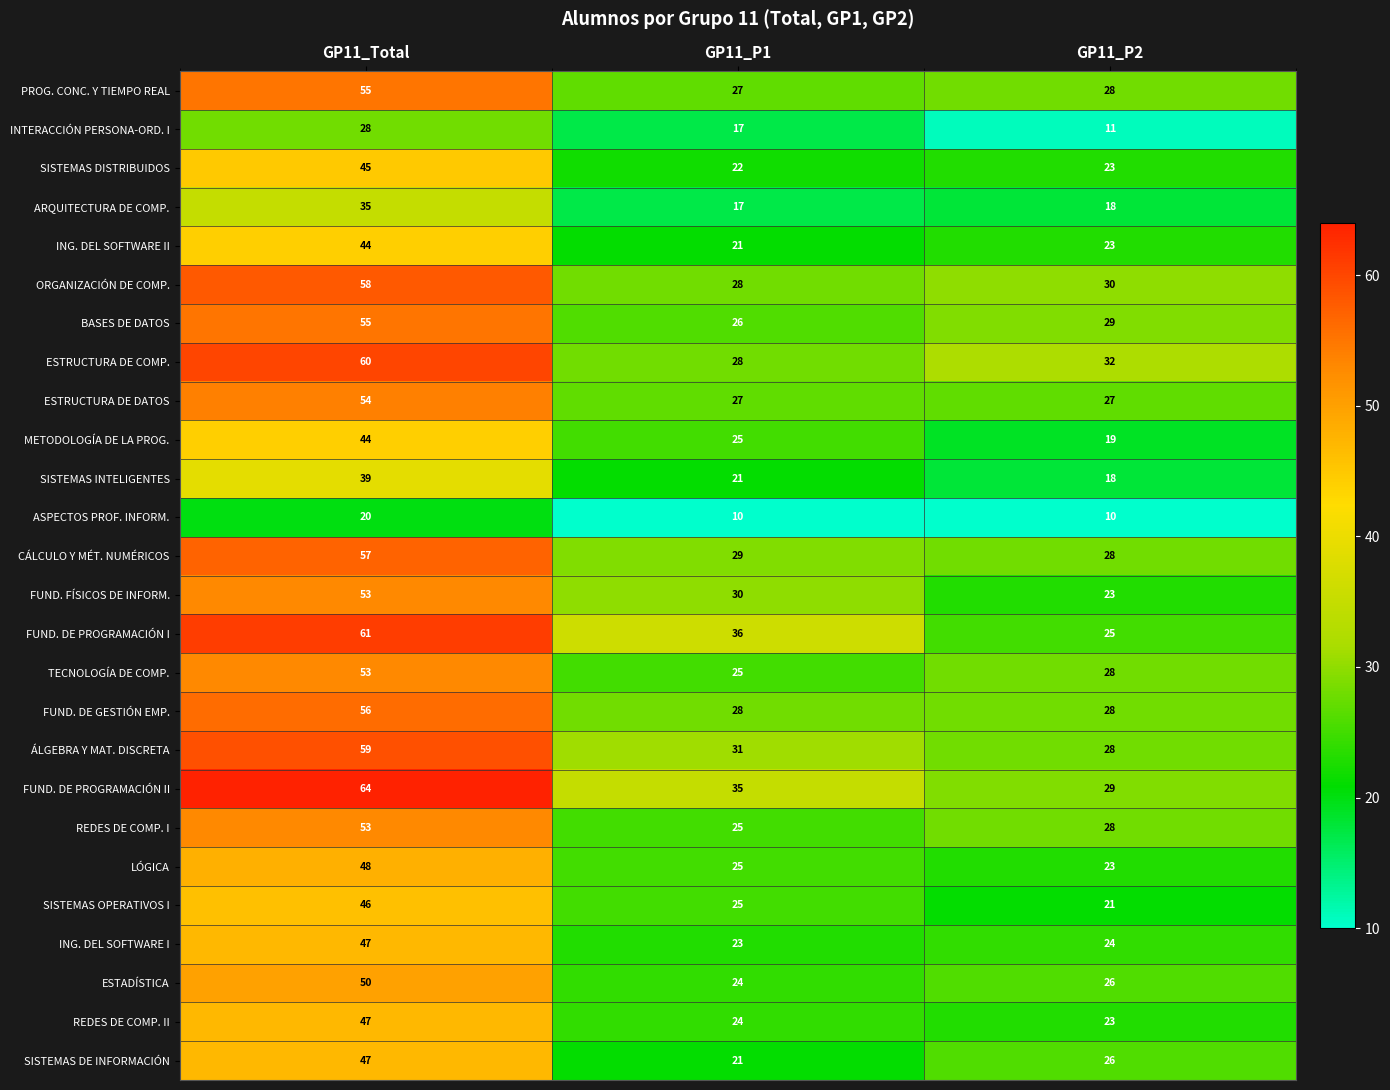

What is the sum of all ING. DEL SOFTWARE II values?

88